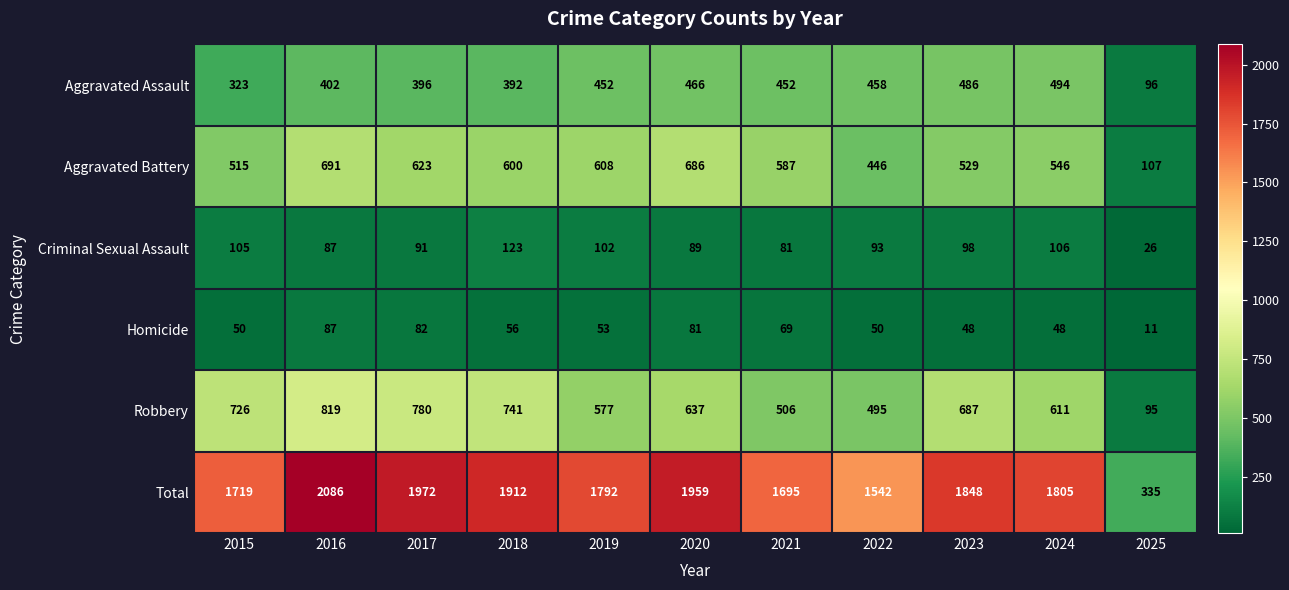

At which category is the sum across all series the highest?

2016